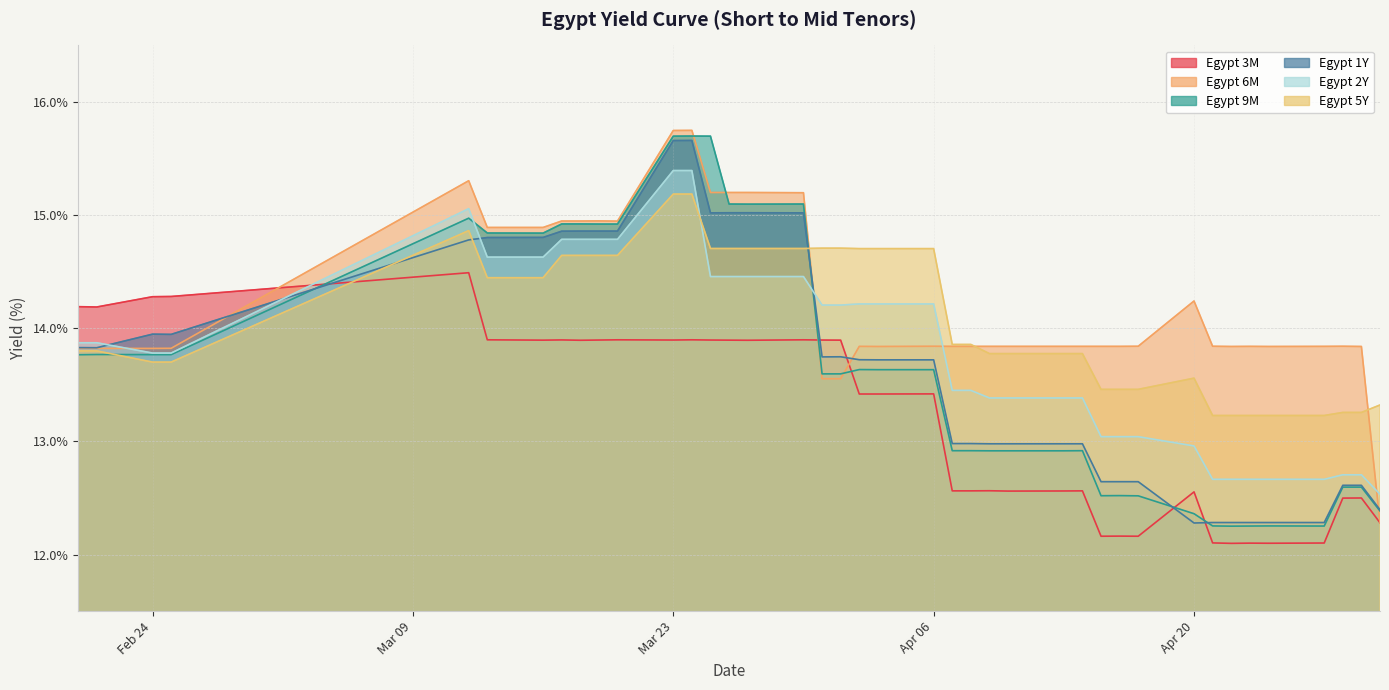

What is the difference between the maximum and minimum values in the Egypt 2Y series?

2.9